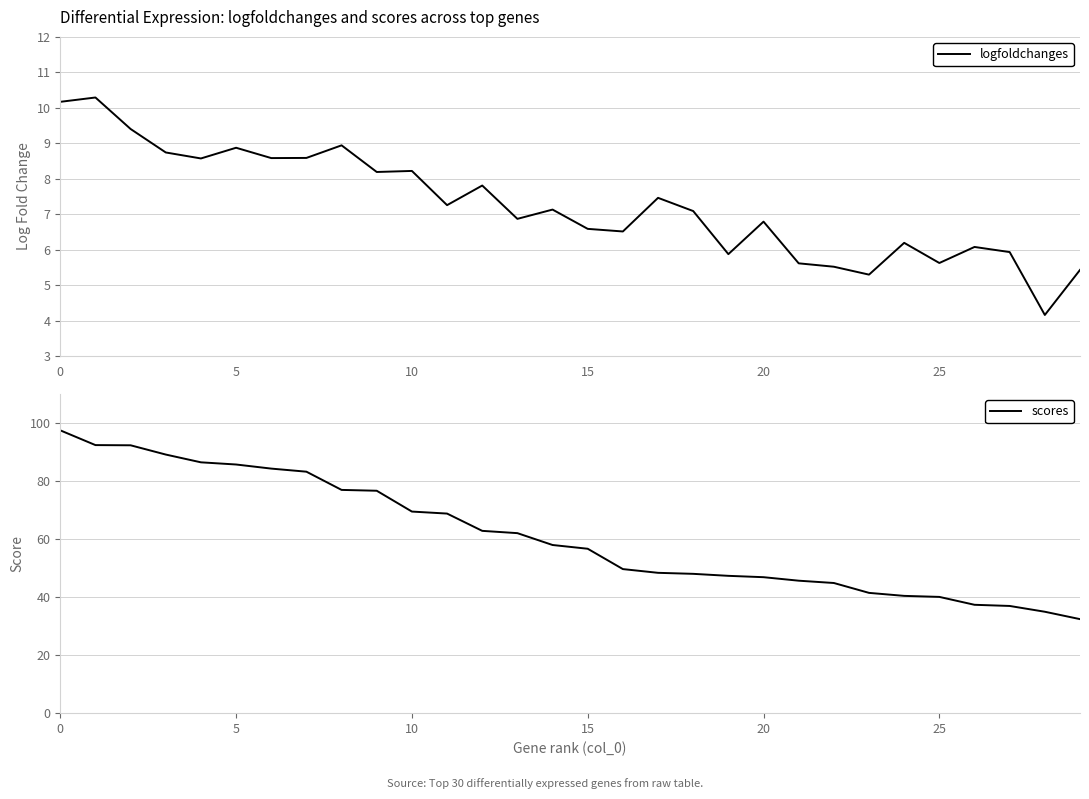

True or false: scores and logfoldchanges cross at least once.

False